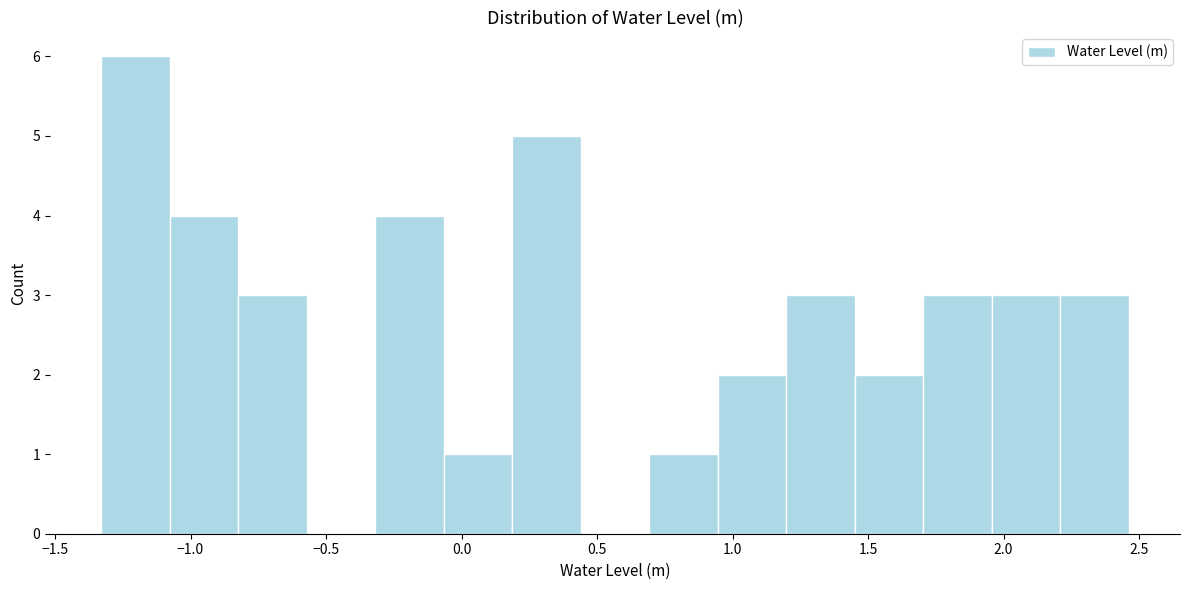

Over which range of the x-axis is the bar tallest?

-1.35 to -1.10